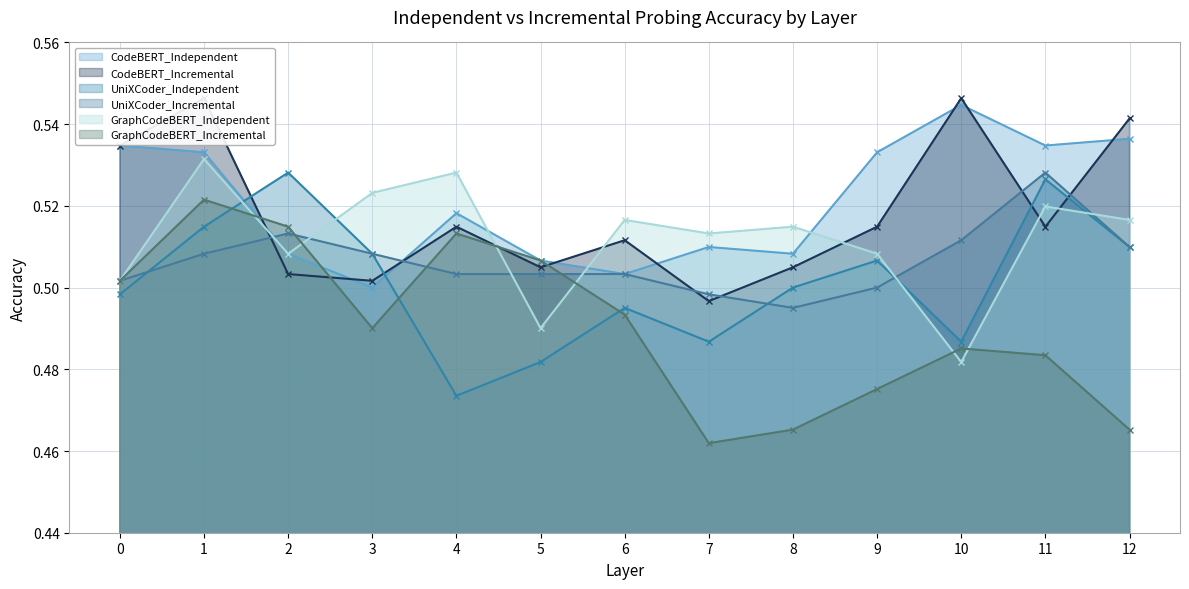

After their last crossing, which series has the higher values: GraphCodeBERT_Independent or UniXCoder_Incremental?

GraphCodeBERT_Independent